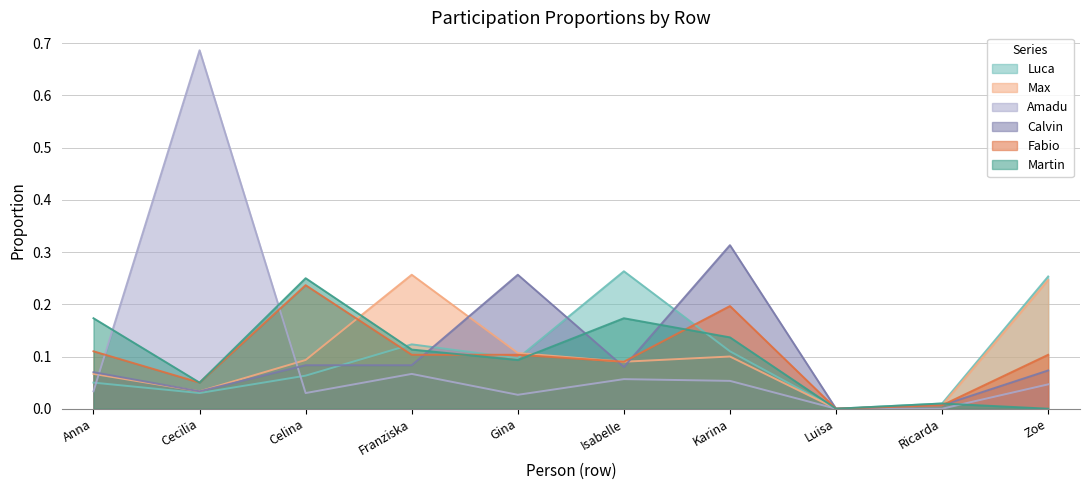

What is the label of the 9th point from the left?

Ricarda